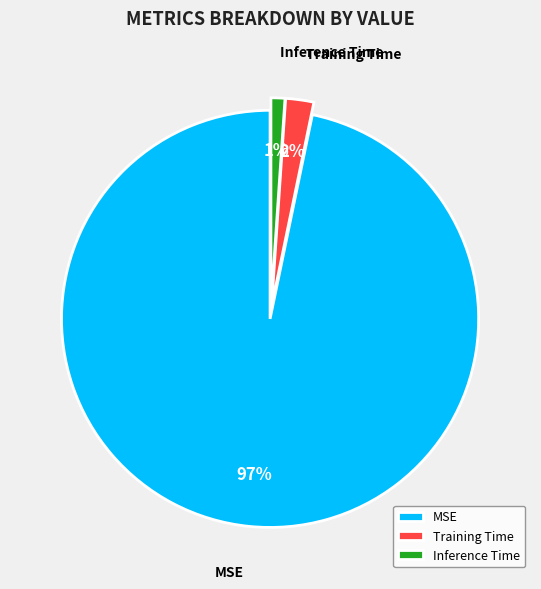

What is the majority slice?

MSE